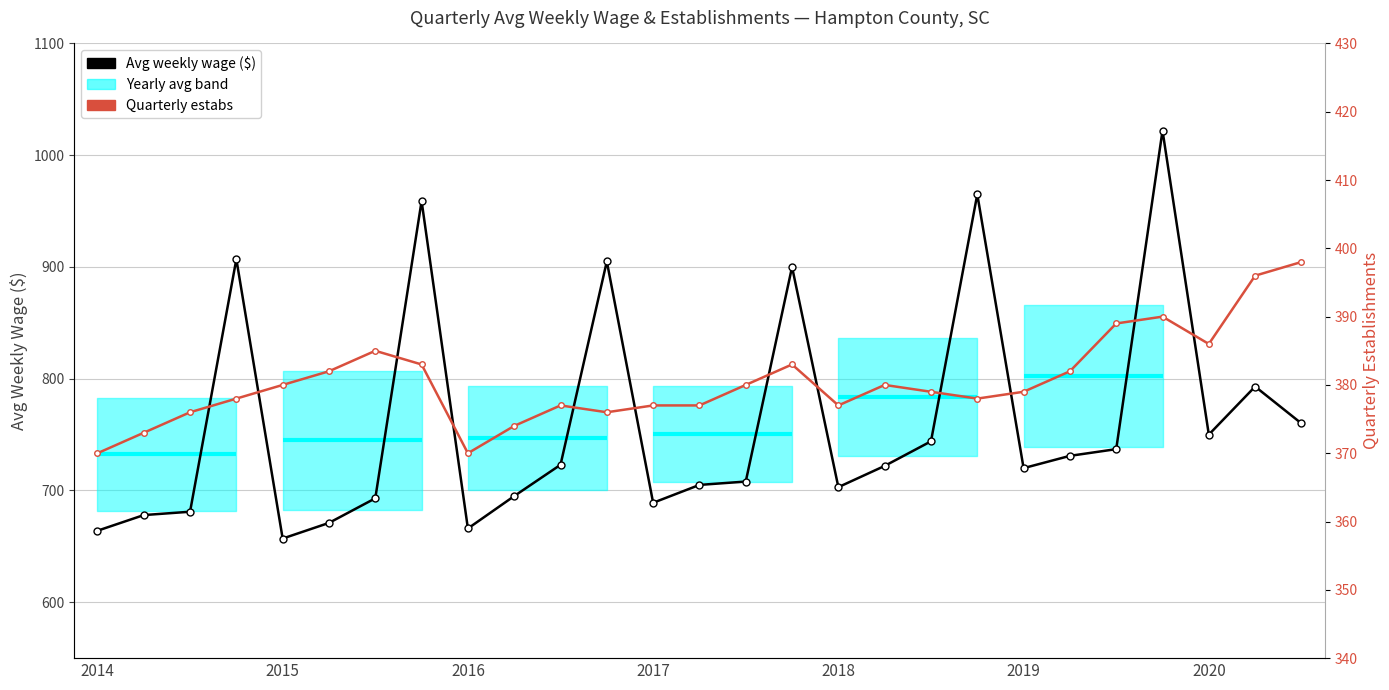

How many lines are shown in the chart?

2